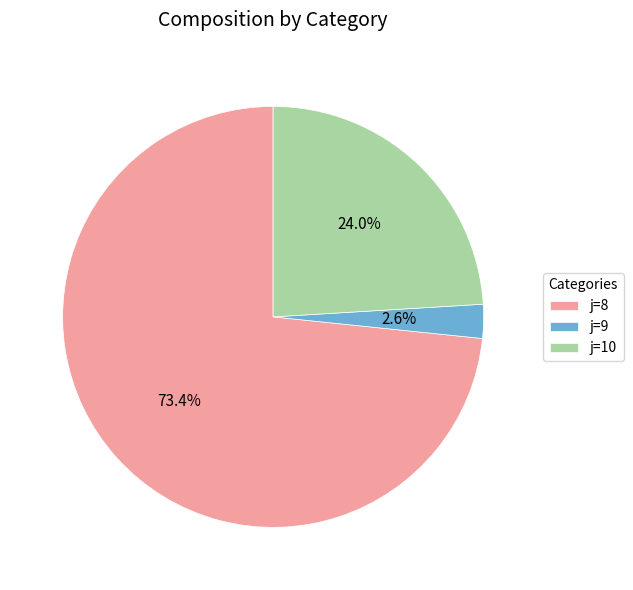

Between j=8 and j=10, which is larger?

j=8